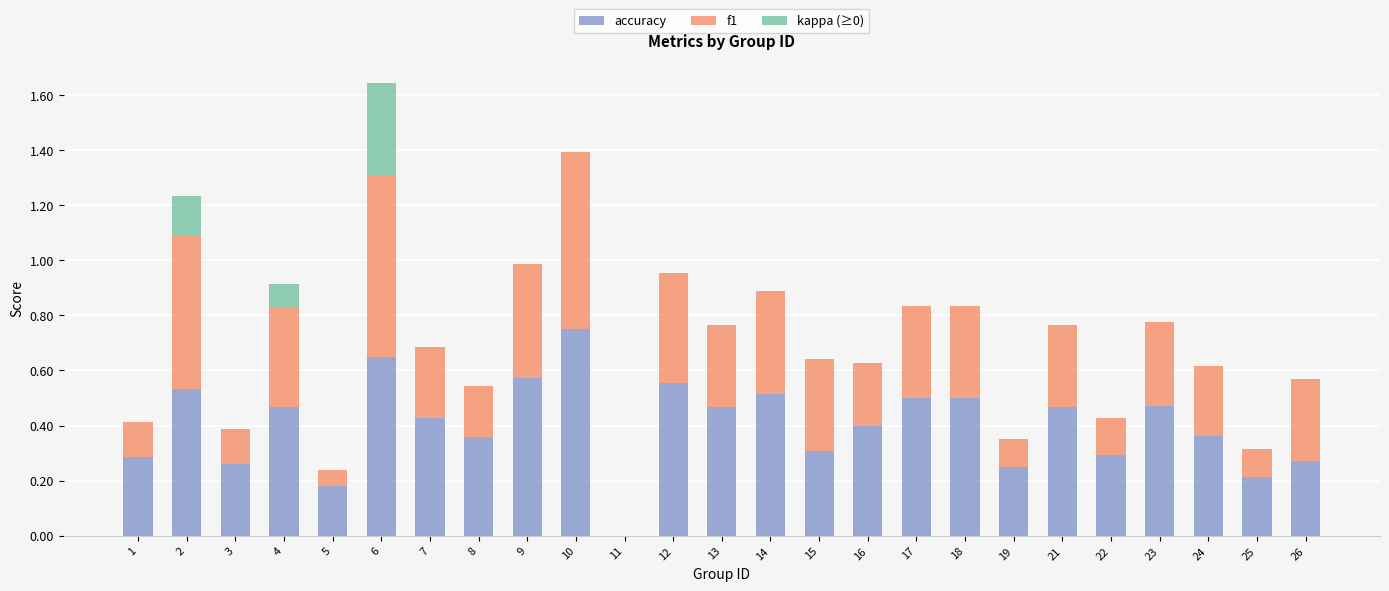

What is the total value across all series at 10?

1.4